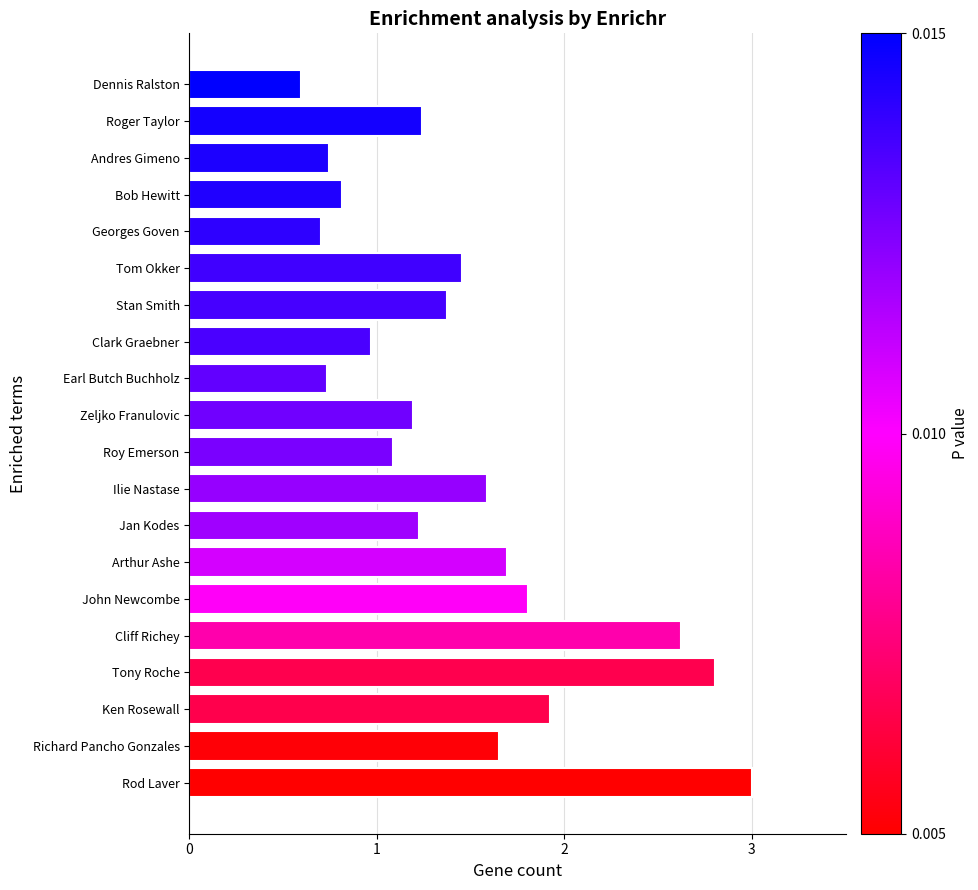

Are the bars grouped side by side (vs. stacked)?

No